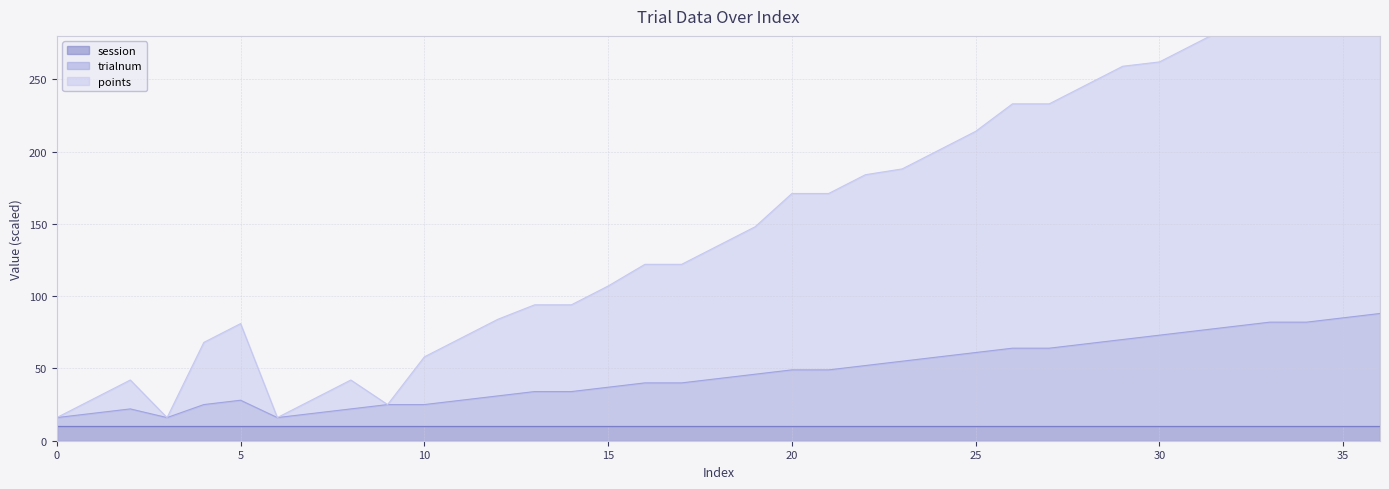

What is the lowest value of the trialnum series?

16